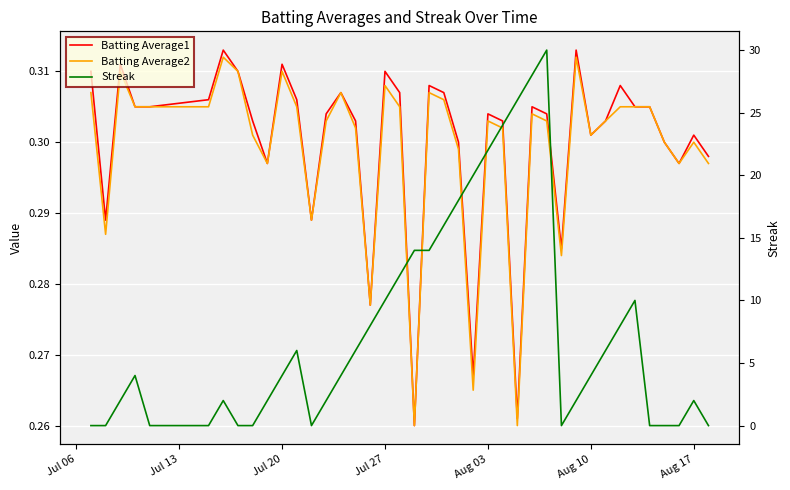

True or false: Batting Average2 has more than 1 interior local peaks.

True